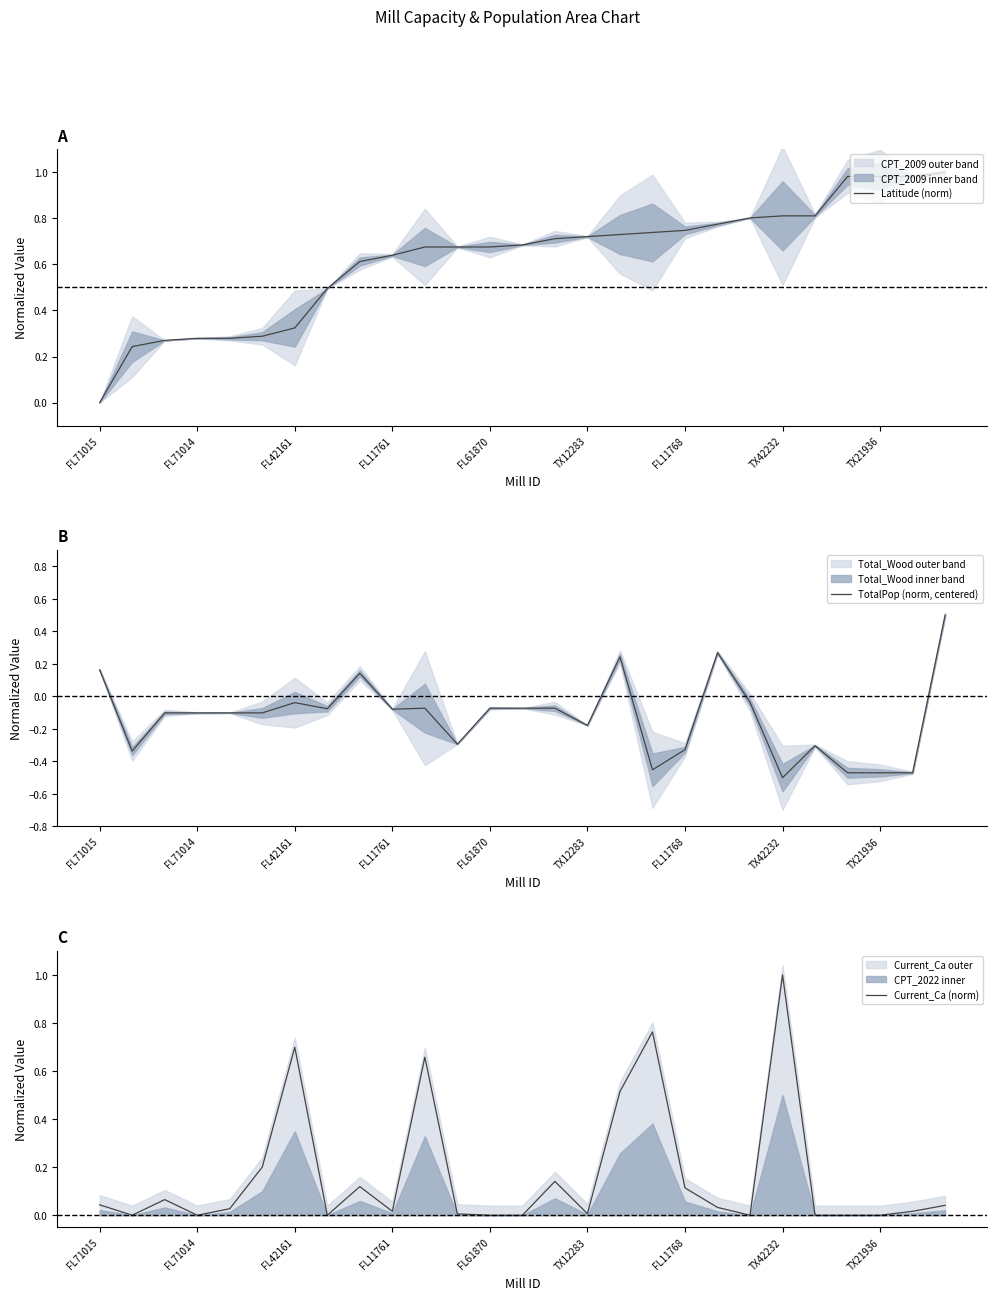

At which label does Current_Ca (norm) reach its peak?

TX42232